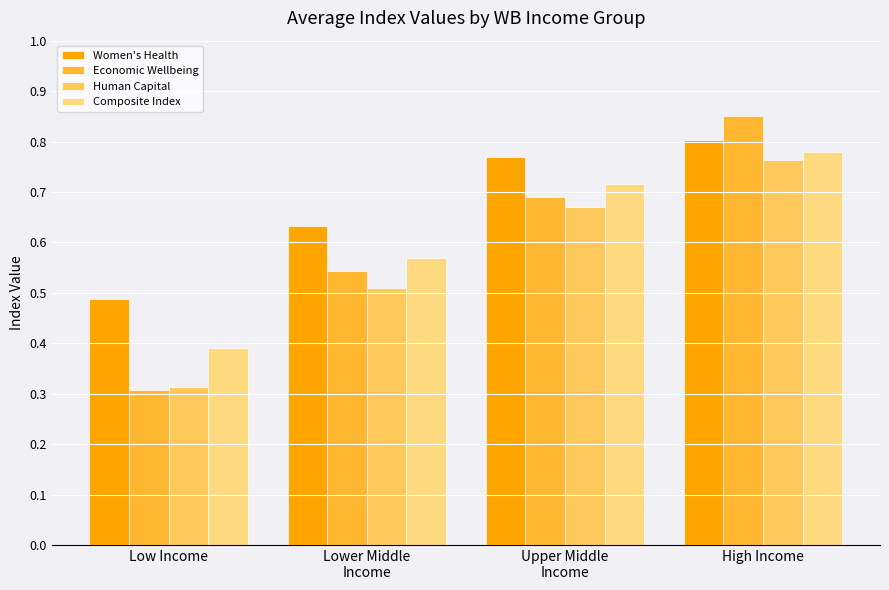

Which category has the highest value in the Human Capital series?

High Income